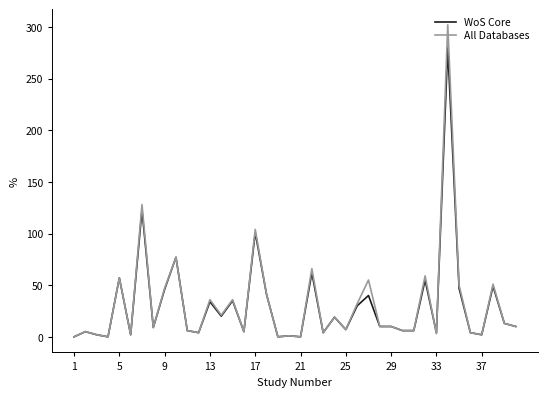

Count the number of data series in this chart.

2